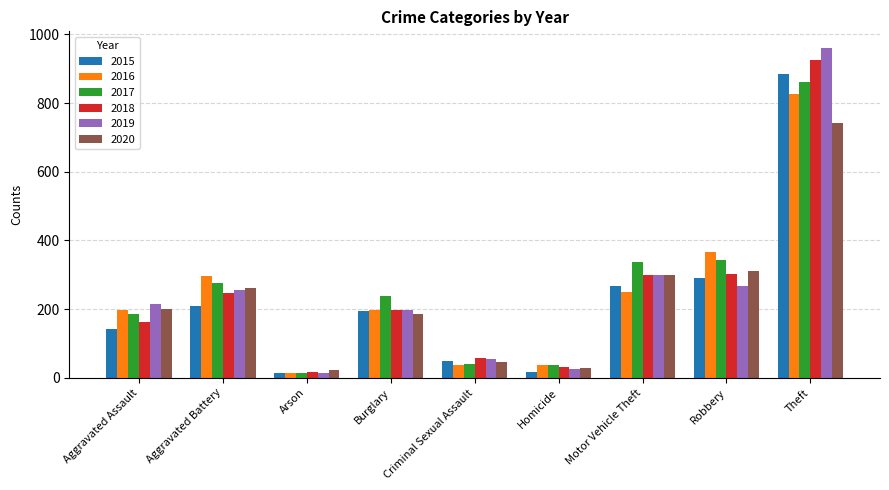

What is the label of the 8th bar from the right?

Aggravated Battery